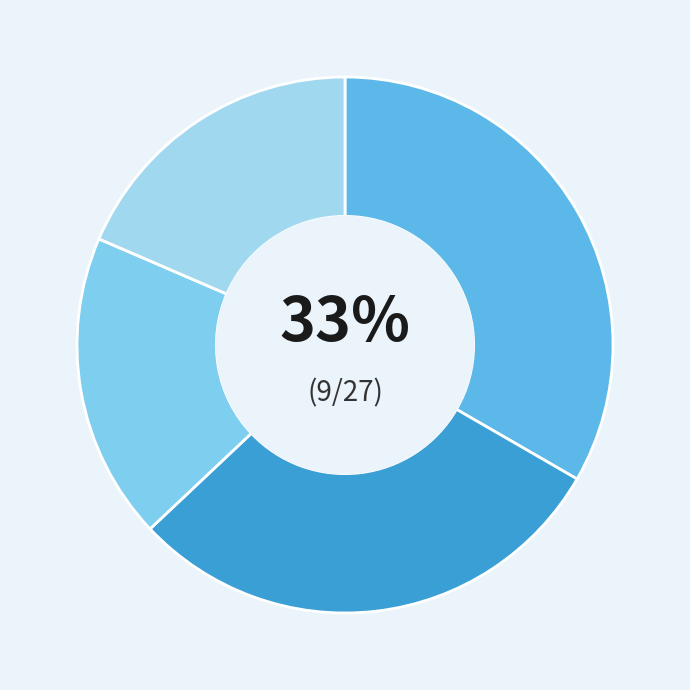

To the nearest percent, what is the difference between the largest and smallest slice percentages?

33%